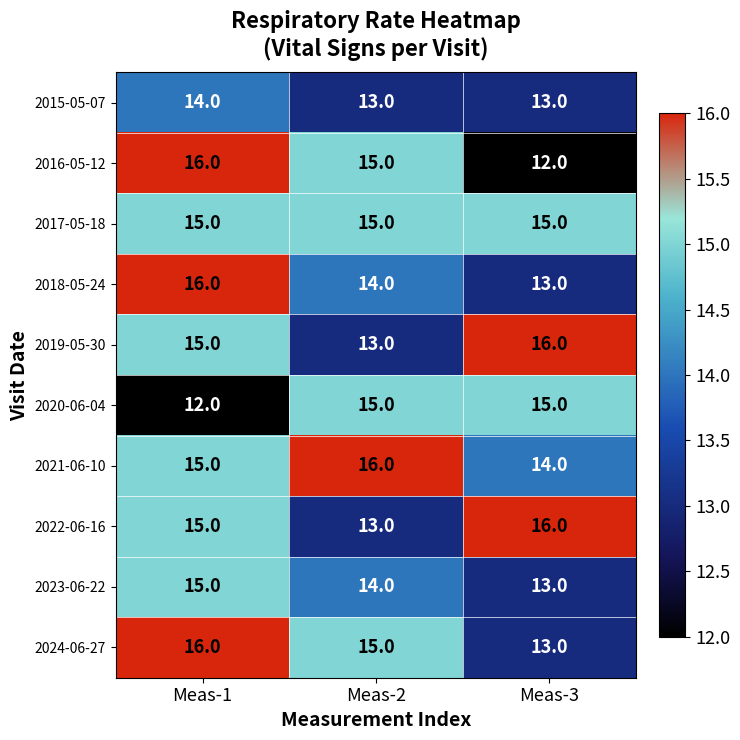

Reading left to right, list all the values displayed in this chart.

2015-05-07: 14	13	13
2016-05-12: 16	15	12
2017-05-18: 15	15	15
2018-05-24: 16	14	13
2019-05-30: 15	13	16
2020-06-04: 12	15	15
2021-06-10: 15	16	14
2022-06-16: 15	13	16
2023-06-22: 15	14	13
2024-06-27: 16	15	13